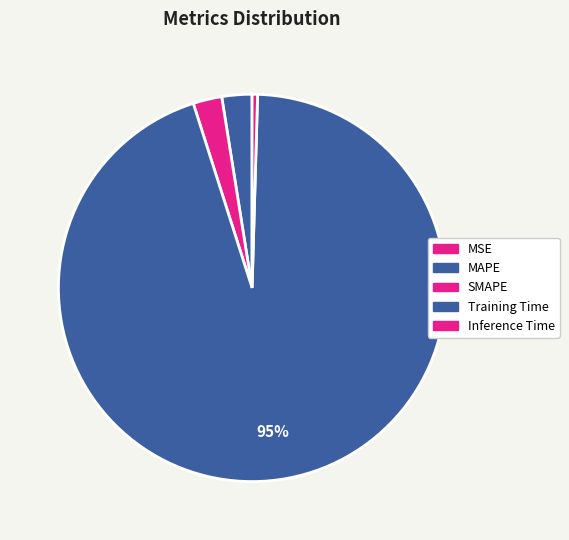

Combined, what portion of the pie is MAPE and SMAPE?

4.9%